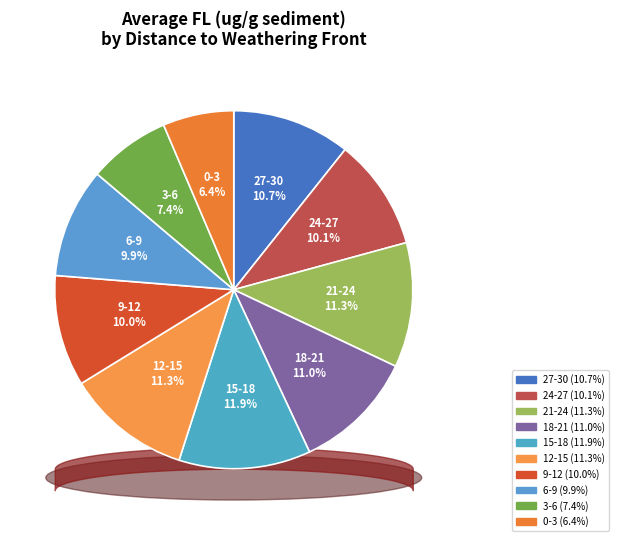

Approximately how many times larger is the value at 0-3 compared to 15-18?

0.5